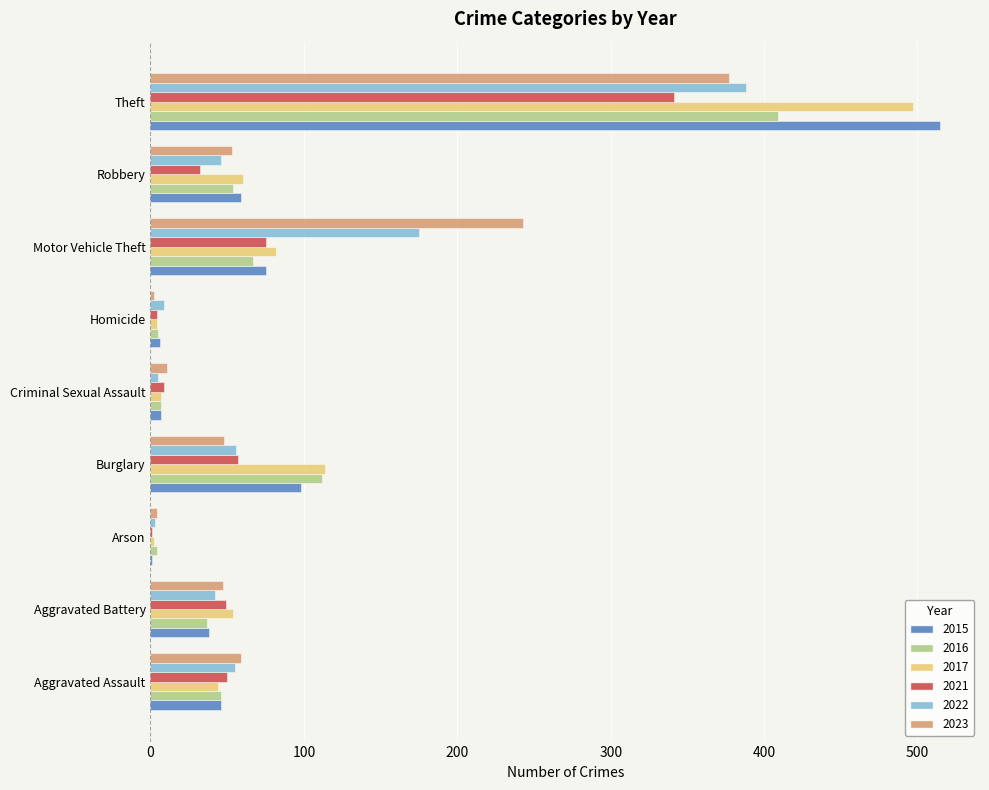

Is the value of 2023 at Aggravated Battery greater than the value of 2021 at Homicide?

Yes